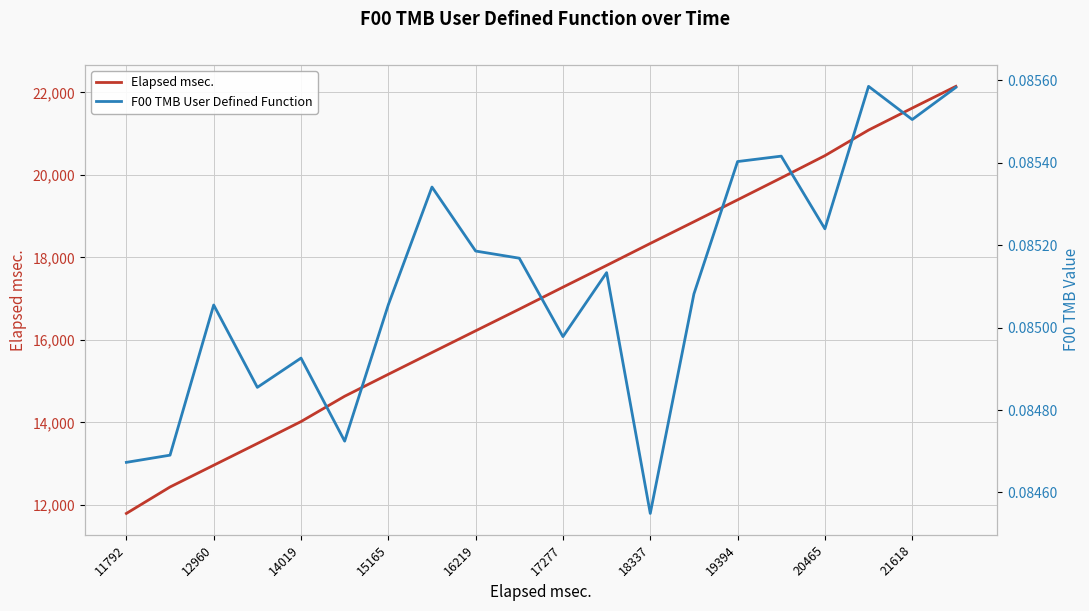

What is the value of the F00 TMB User Defined Function point at the 5th from the left?

0.1